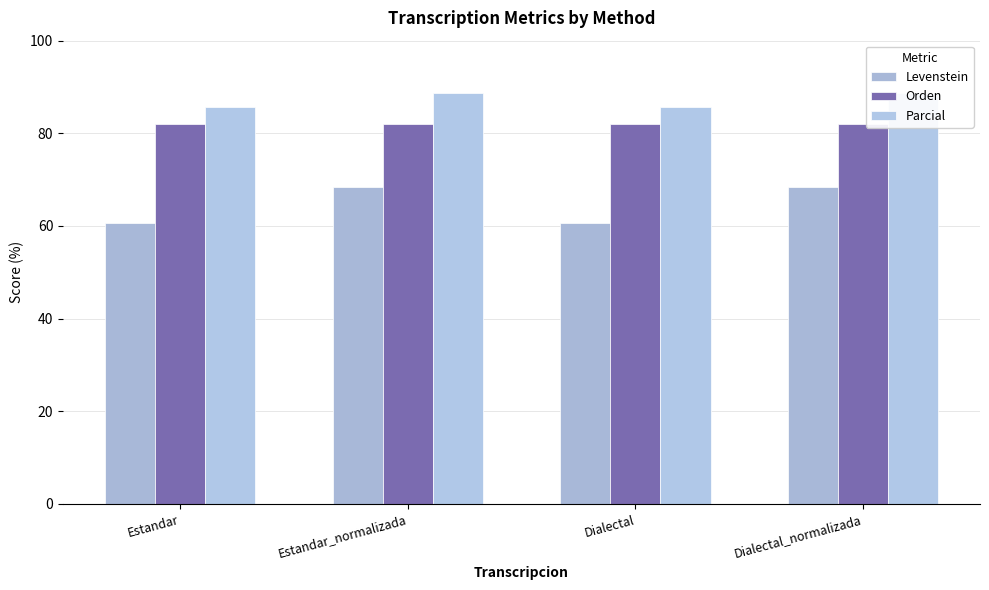

Rank the series by their average value, from highest to lowest.

Parcial, Orden, Levenstein